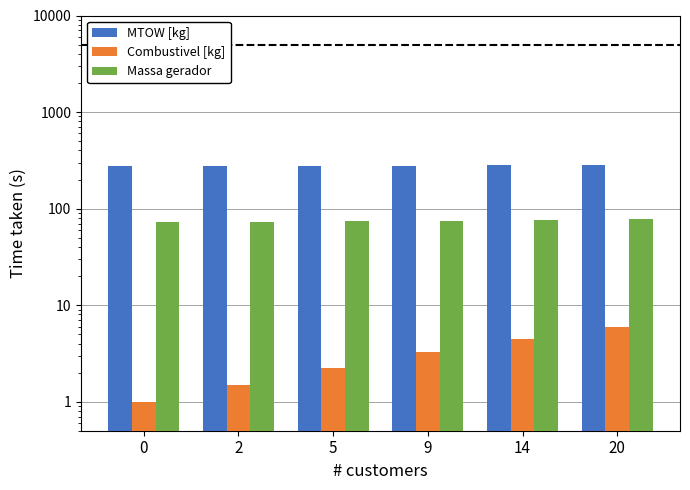

The MTOW [kg] series shows 88.7 at 14. True or false?

False